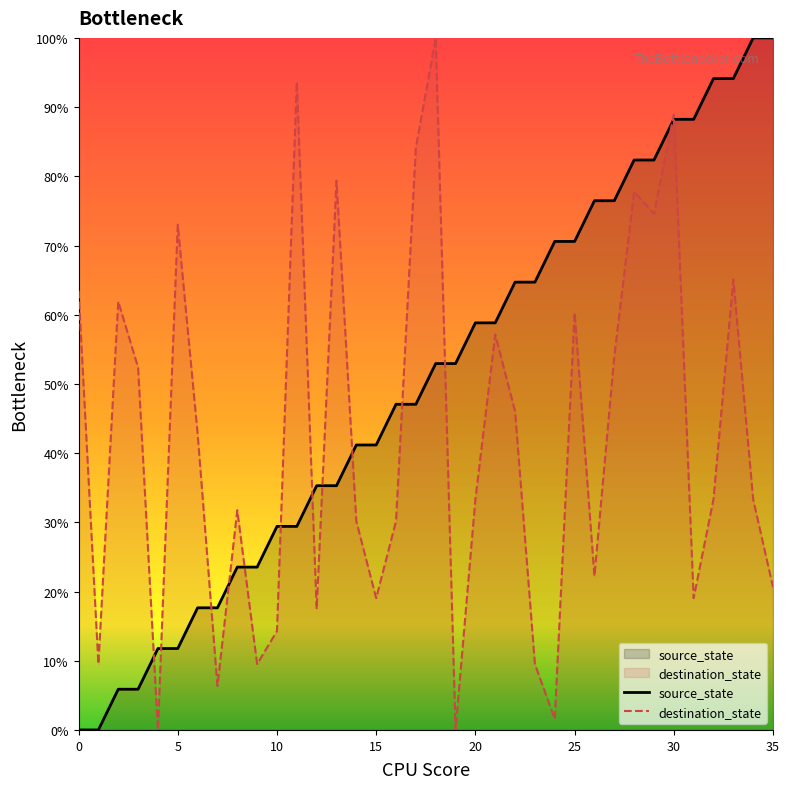

How many values in destination_state are above zero?

34